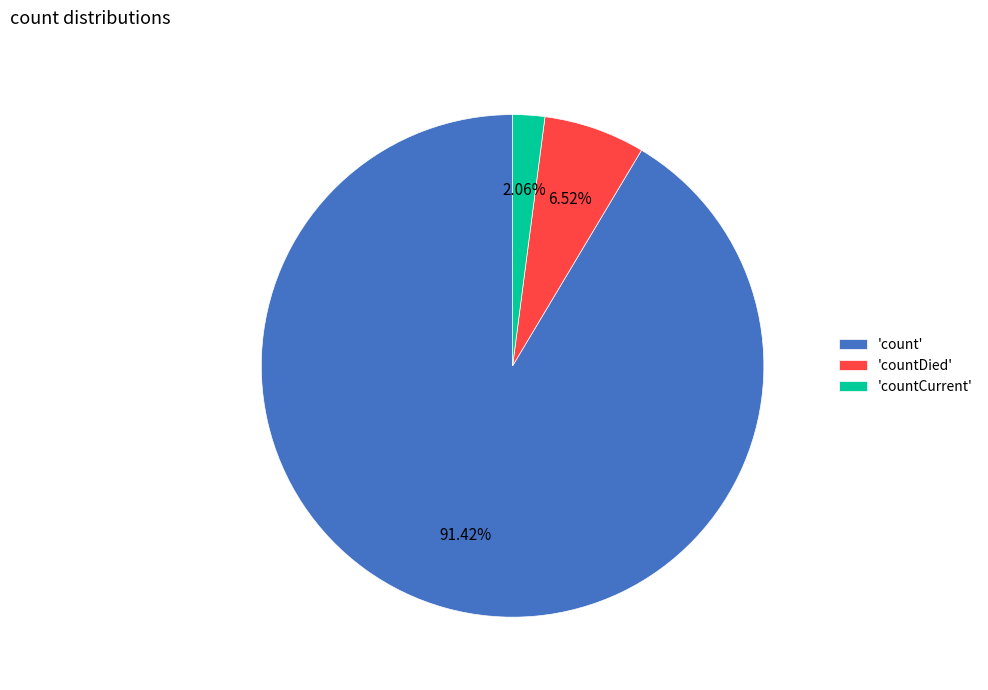

What is the majority slice?

'count'